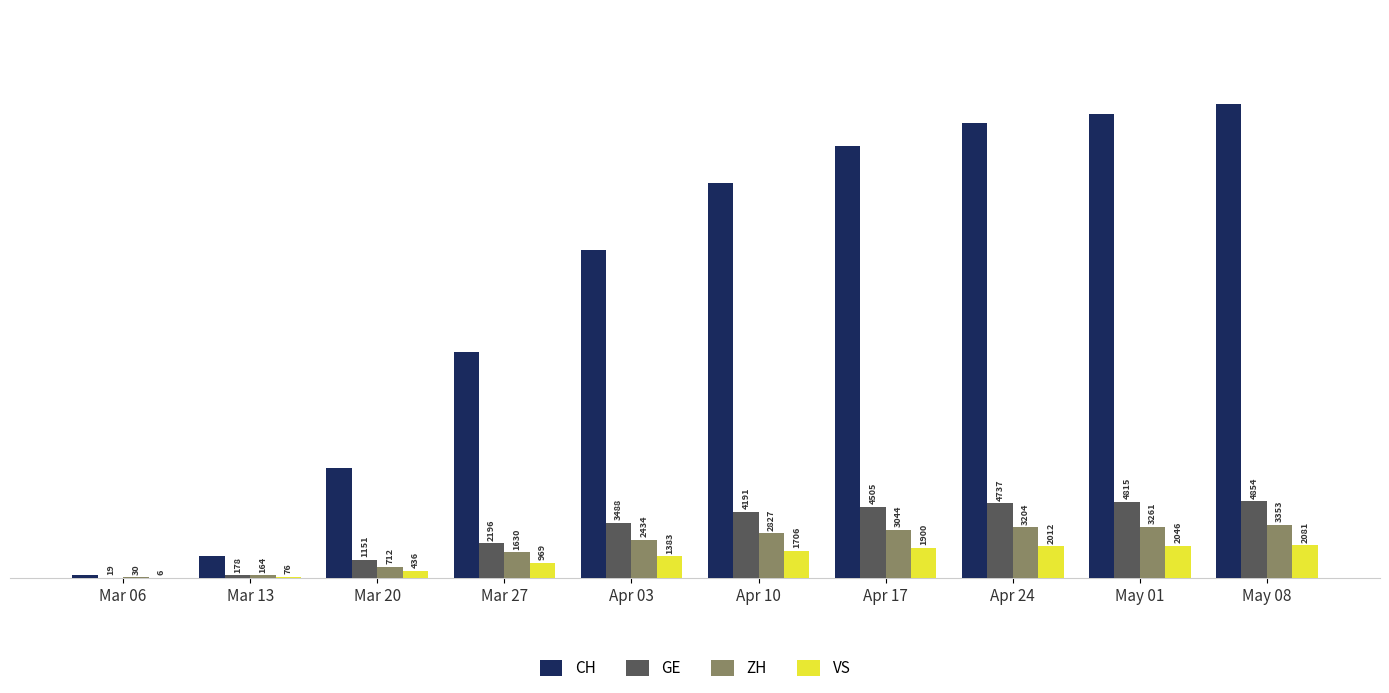

Which series changed the most between Mar 27 and Apr 17?

CH